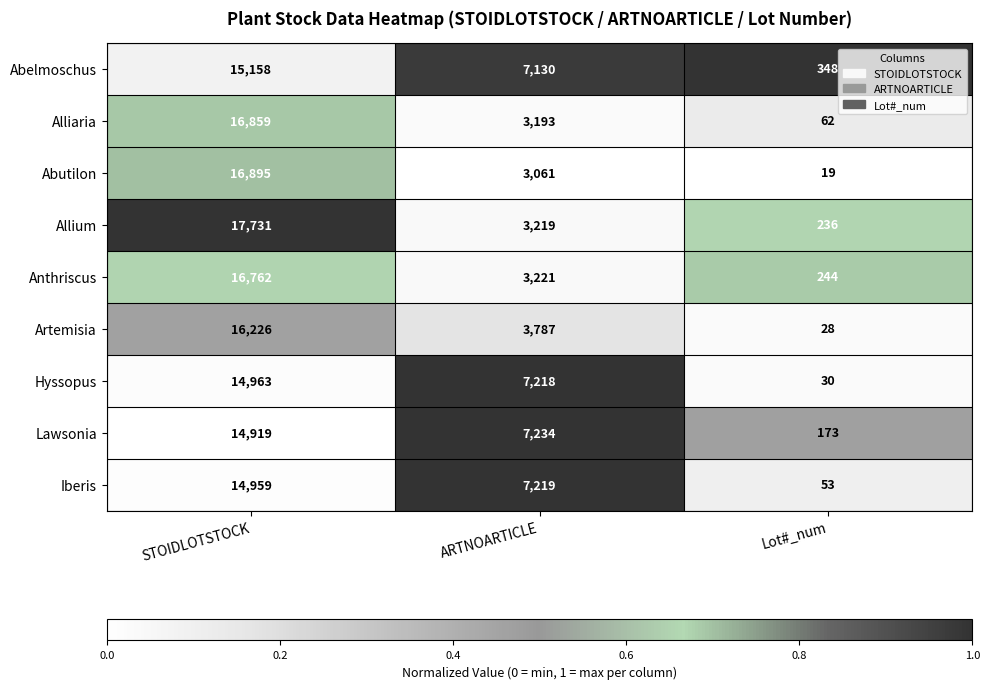

True or false: Alliaria has a value of 21 at Lot#_num.

False